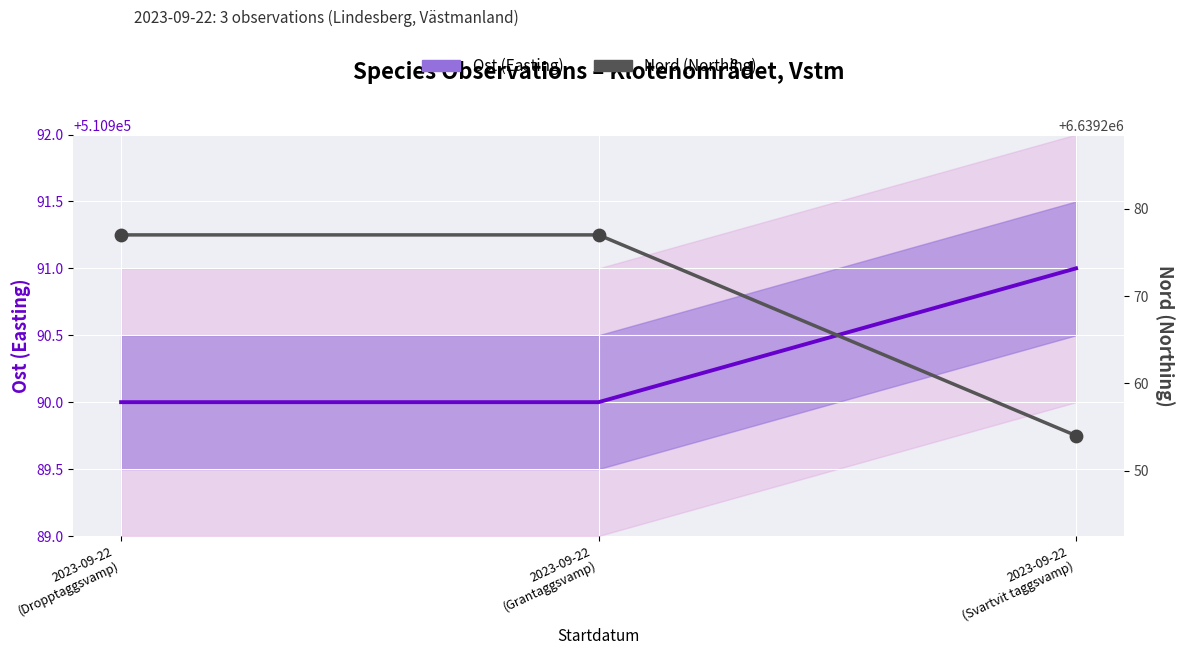

What are all the series names shown in the legend?

Ost (Easting), Nord (Northing)